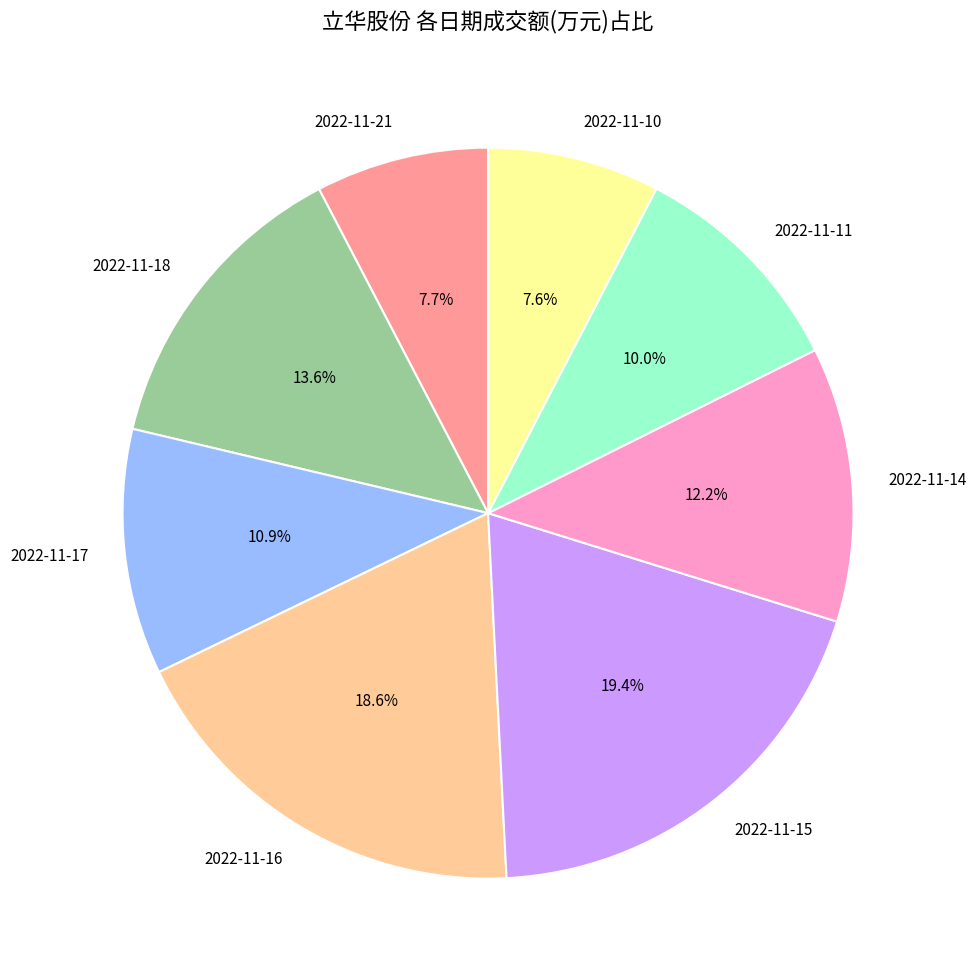

To the nearest percent, what is the difference between the largest and smallest slice percentages?

12%